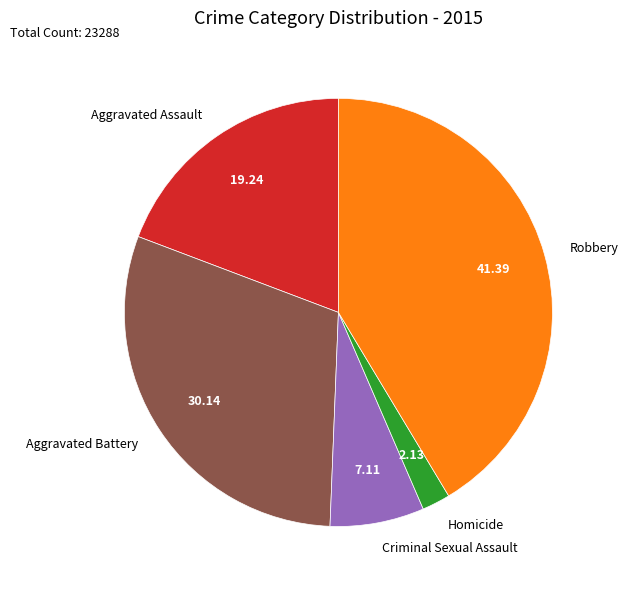

What is the smallest slice in the pie chart?

Homicide